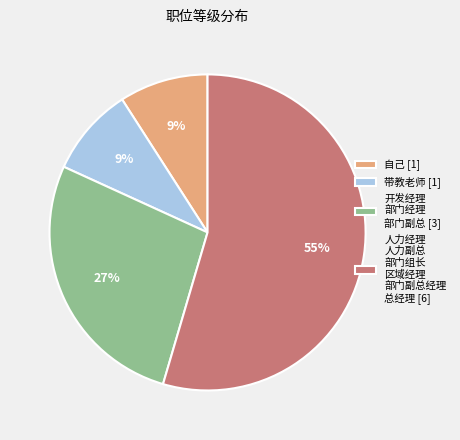

What is the ratio of the value at 开发经理 部门经理 部门副总 [3] to the value at 带教老师 [1]?

3.0